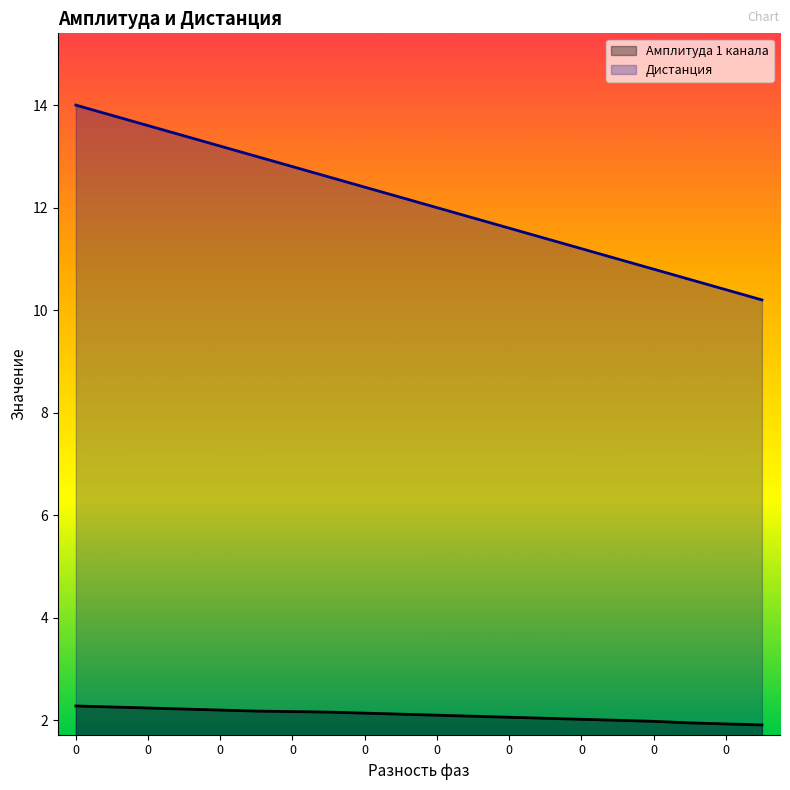

What are all the series names shown in the legend?

Амплитуда 1 канала, Дистанция